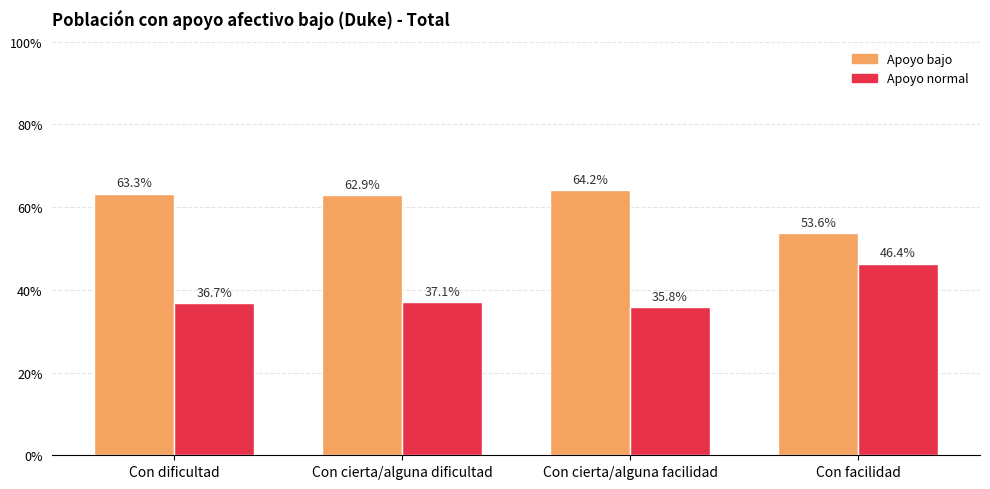

Are the bars horizontal?

No